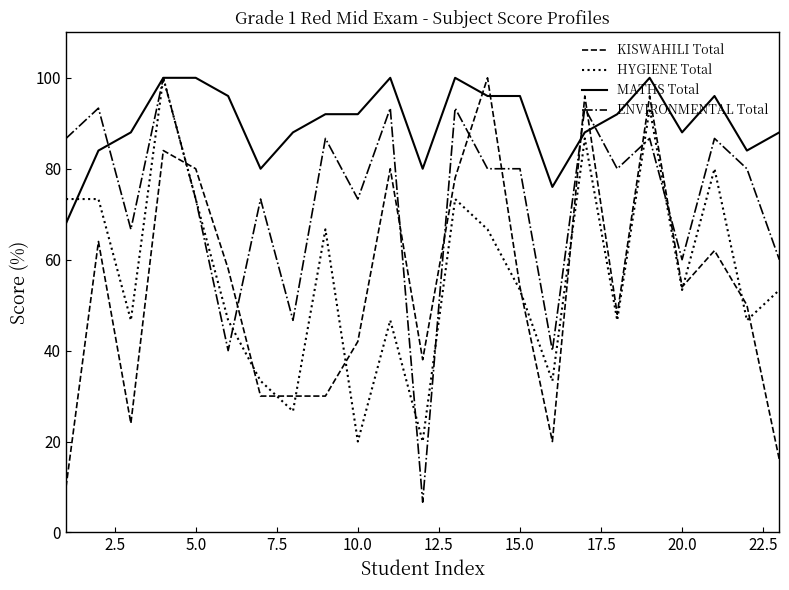

What is the maximum value shown in the chart?

100.0